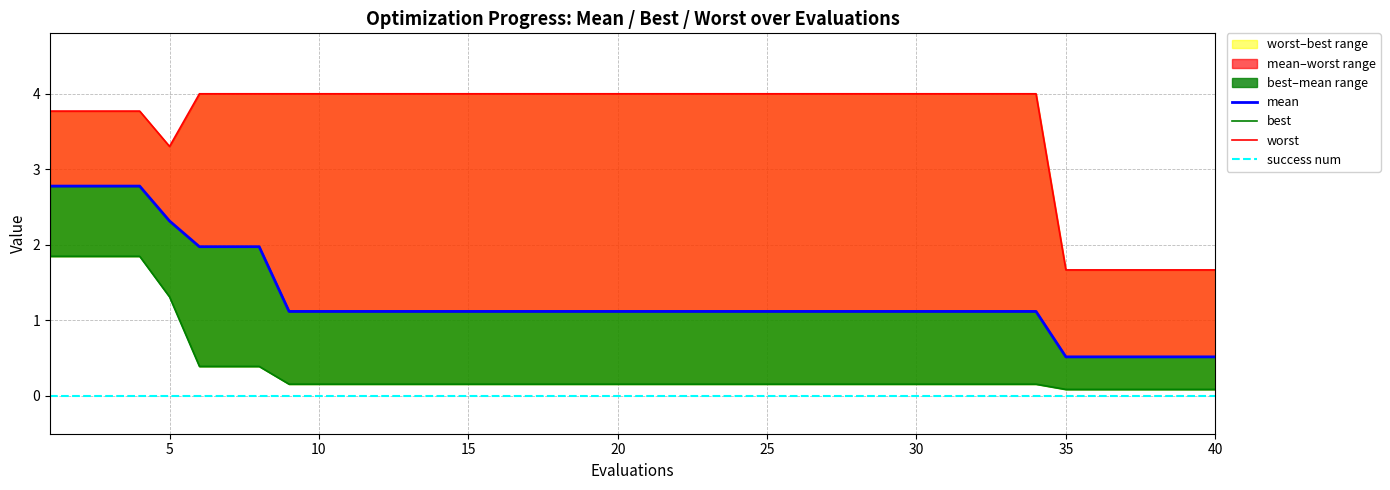

How many data points does each series have?

40